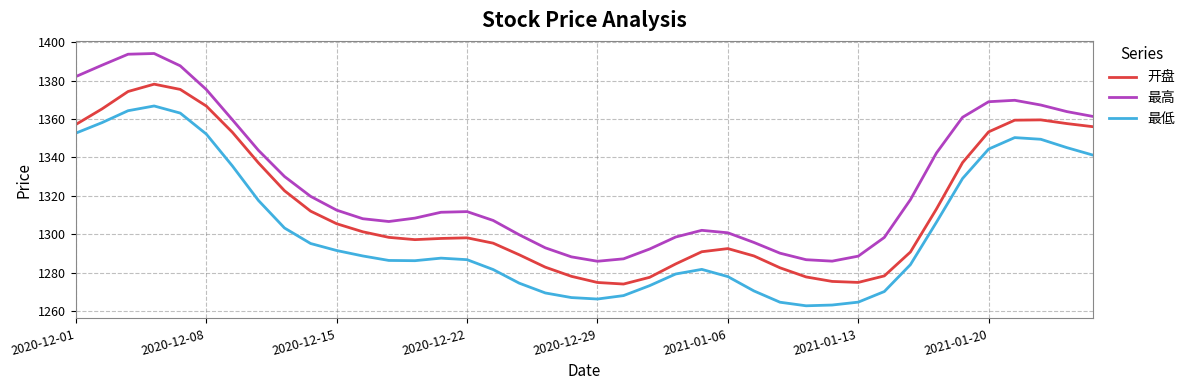

What is the average value of the 最低 series?

1303.0